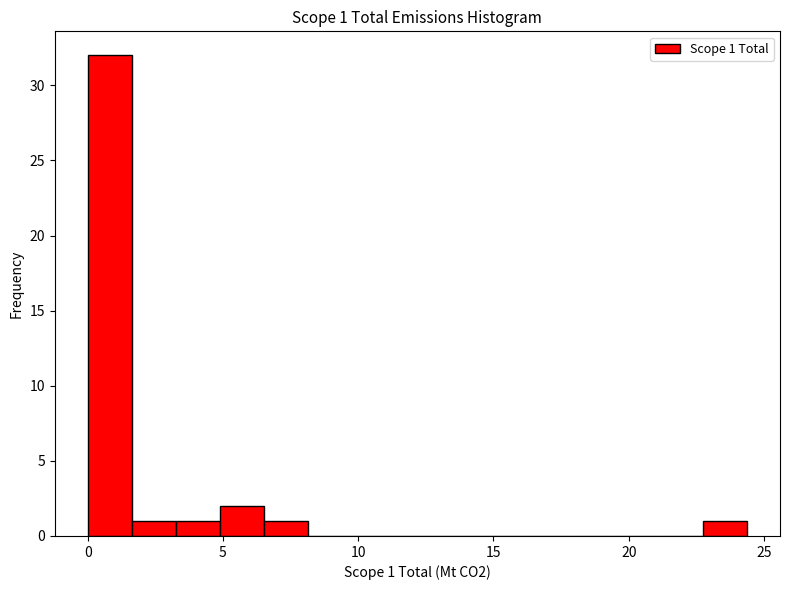

Around what value on the x-axis is the tallest bar? Give the approximate position of its centre, as read against the axis.

1.0